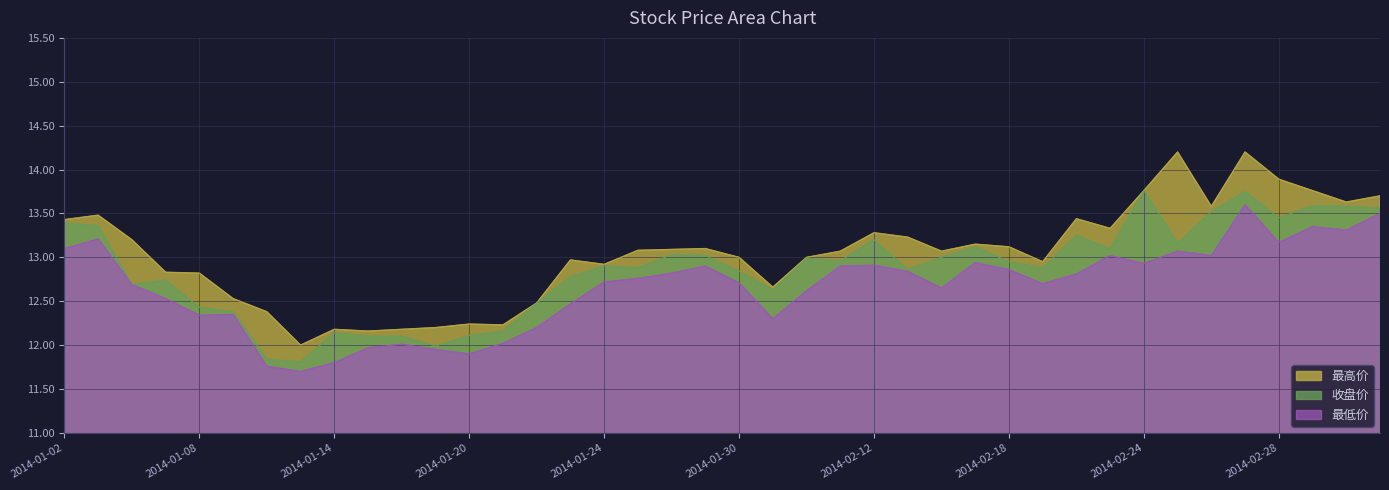

At which category does 最低价 reach its first local valley?

2014-01-08